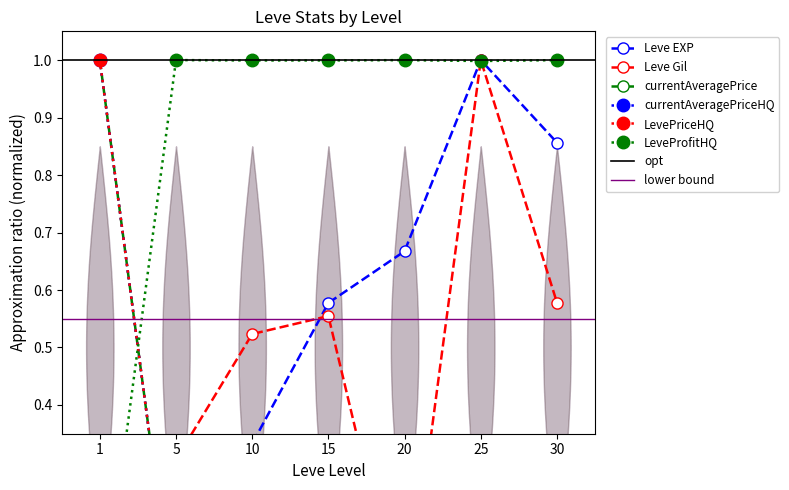

What is the difference between the currentAveragePrice values at 1 and 10?

1.0